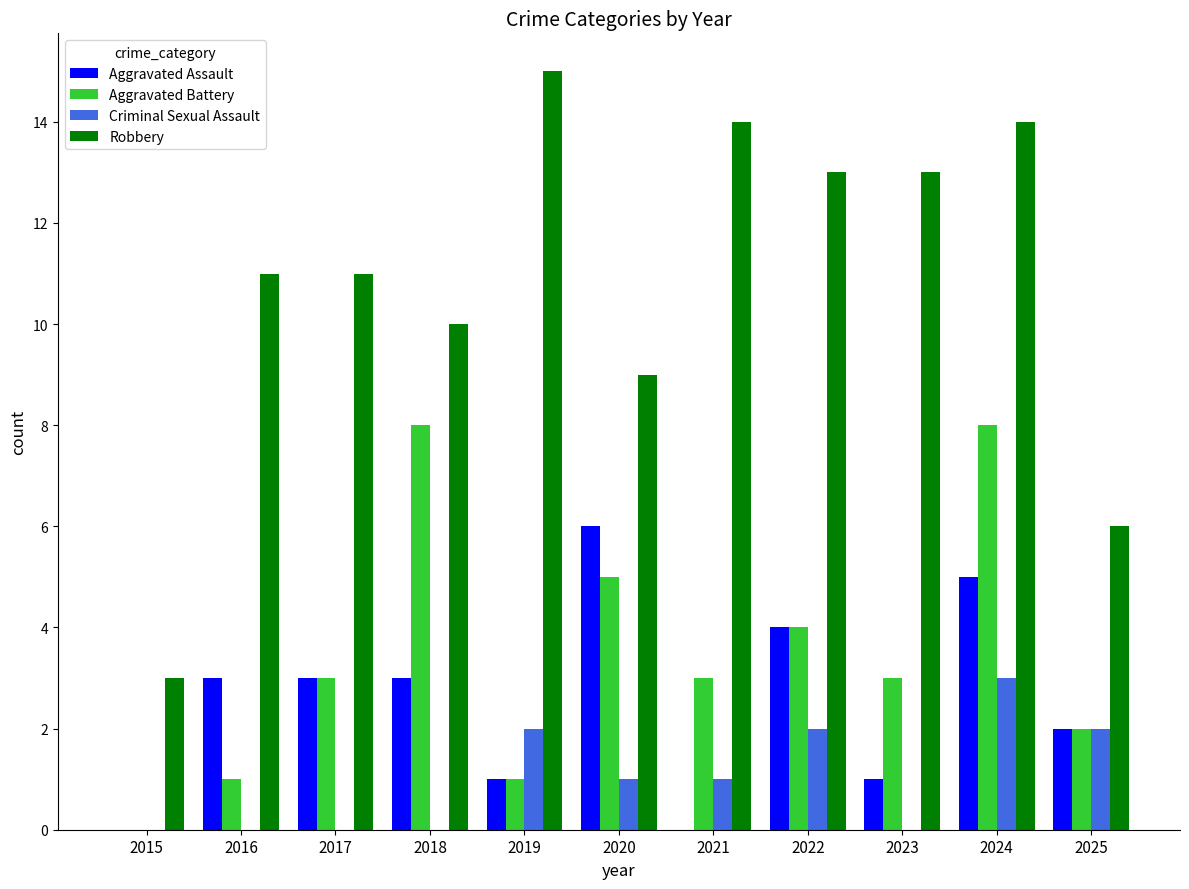

Which category has the highest value across all series?

2019